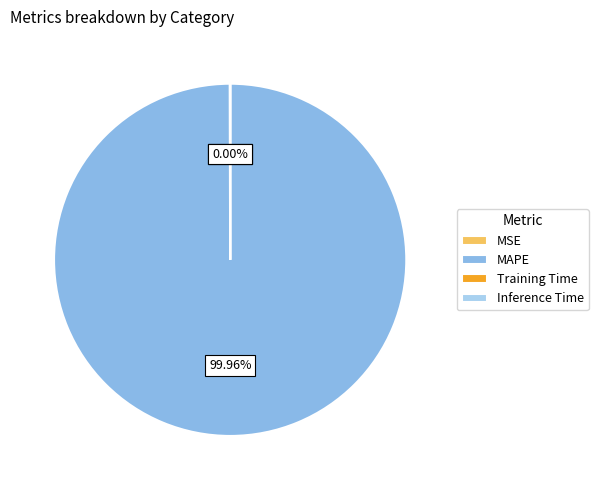

Which slice is the largest?

MAPE